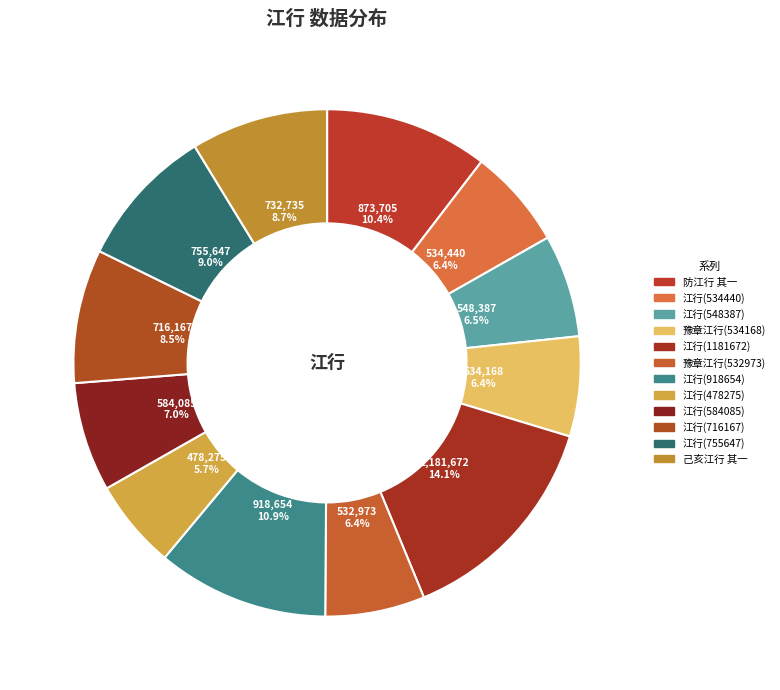

Count the number of slices in the pie.

12